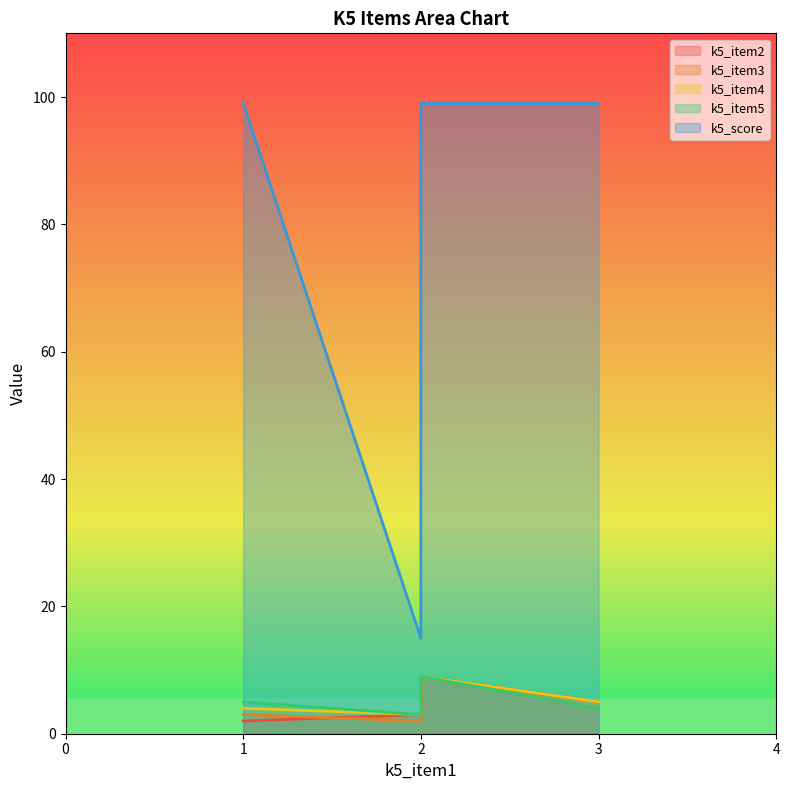

What is the maximum value for k5_item3?

9